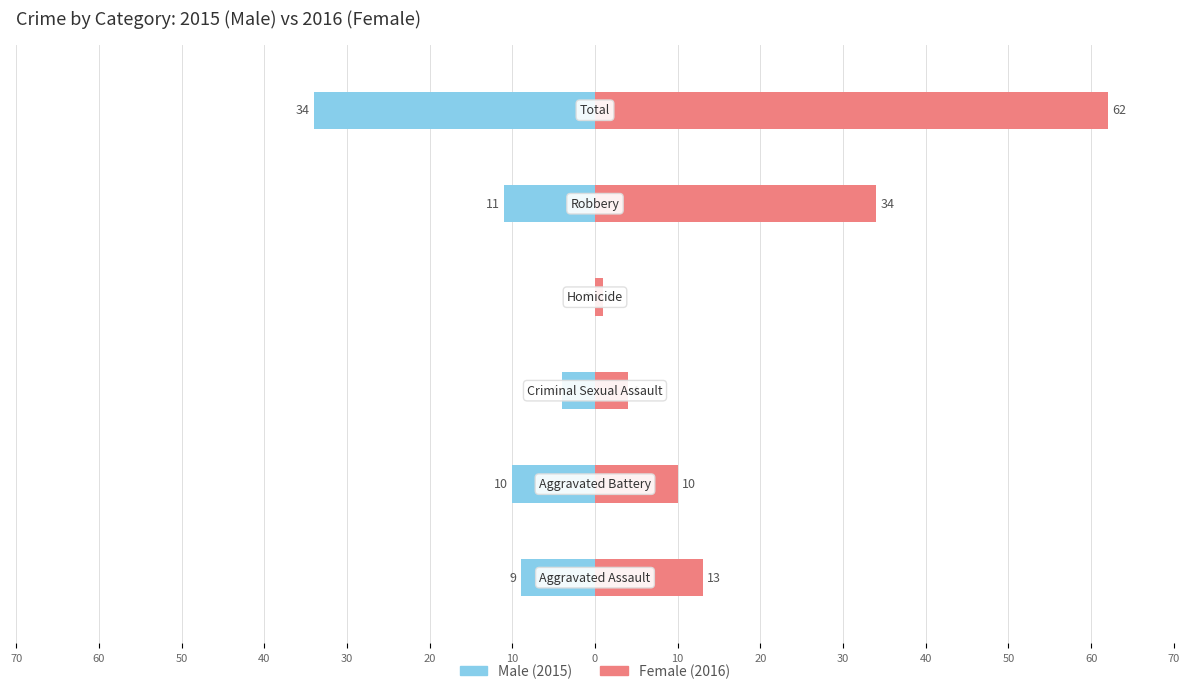

What is the smallest value displayed?

-34